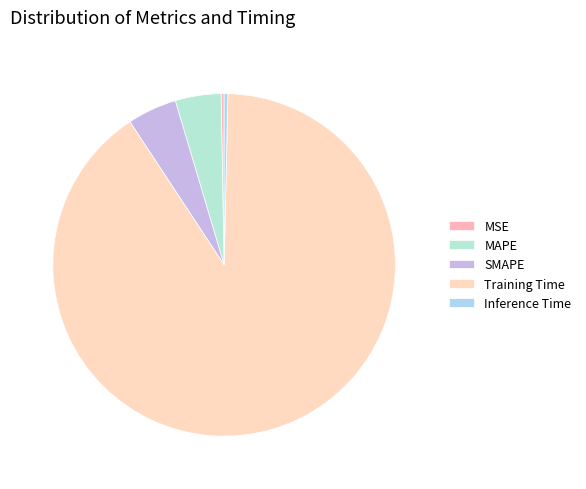

How many segments does this pie chart have?

5